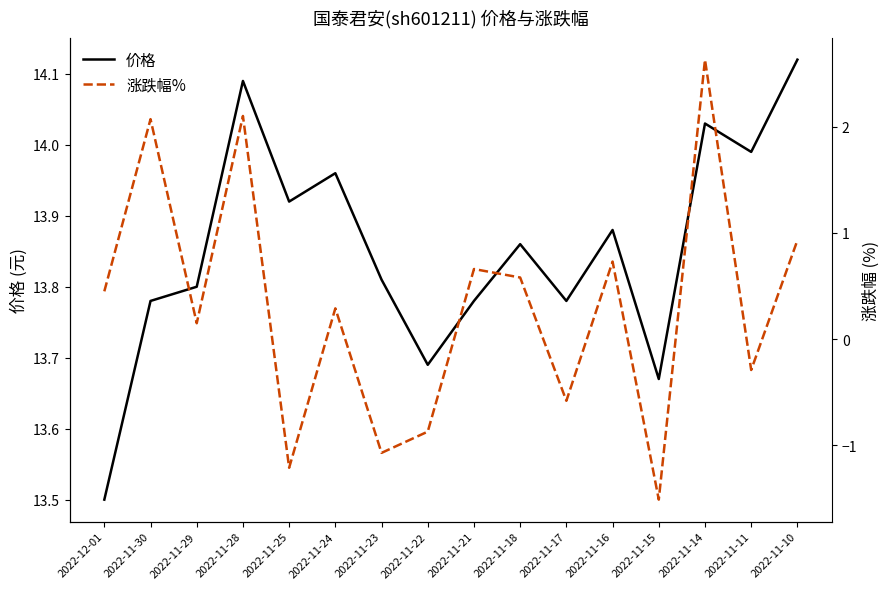

Is the value of 价格 at 2022-11-29 greater than the value of 涨跌幅% at 2022-11-21?

Yes